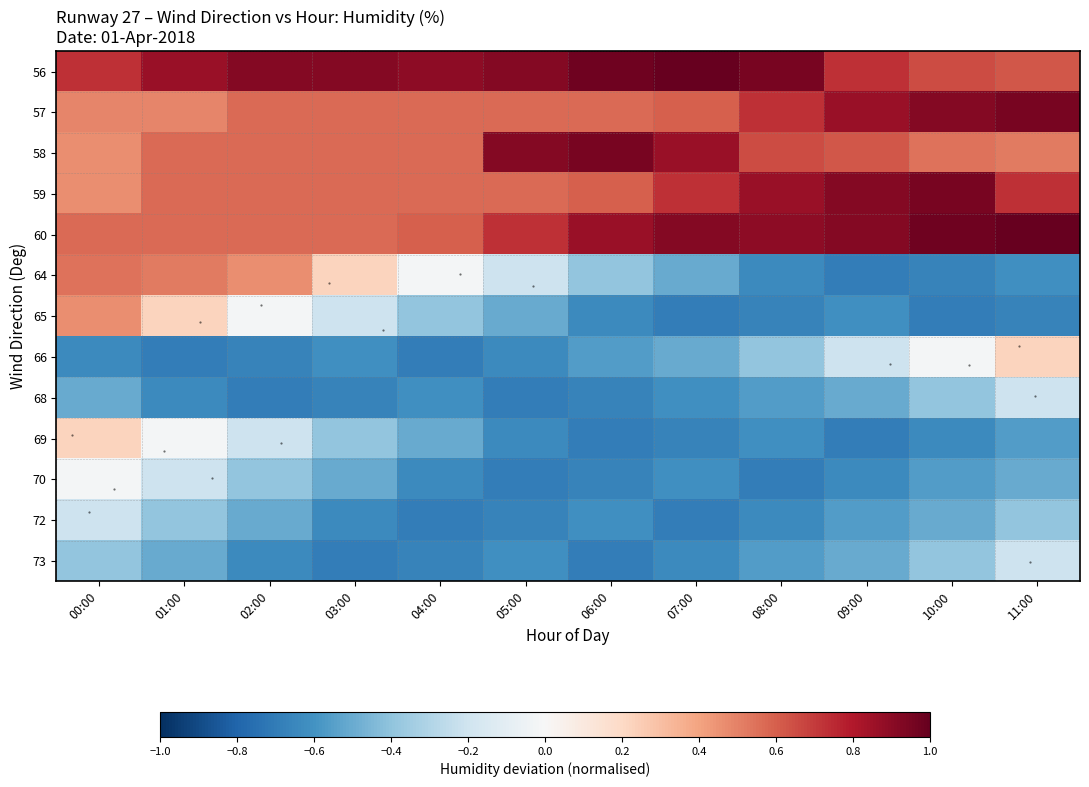

At 09:00, list the series in order from largest to smallest.

59, 60, 57, 56, 58, 66, 68, 73, 72, 65, 70, 64, 69